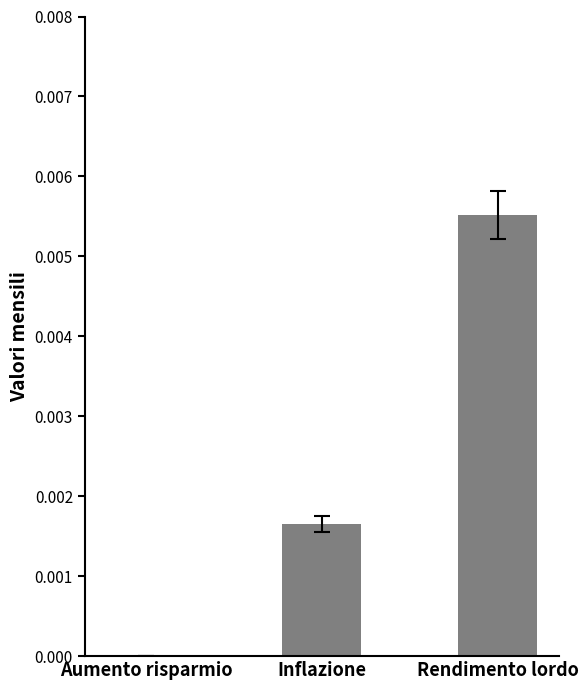

Between Inflazione and Aumento risparmio, which is larger?

Inflazione